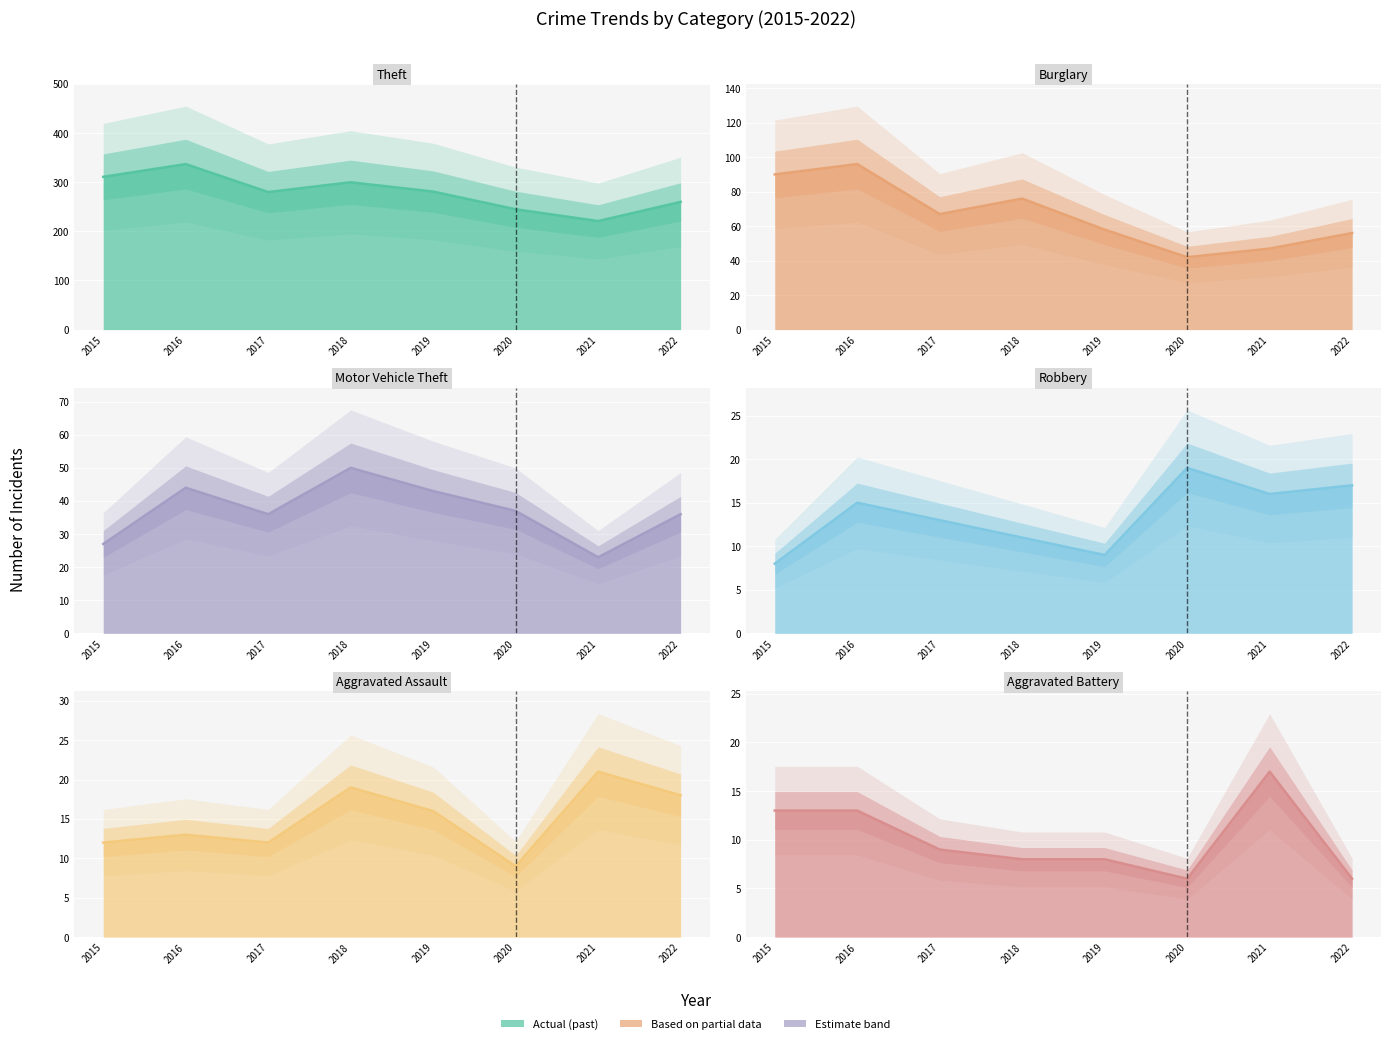

Which series has the widest spread of values?

Theft